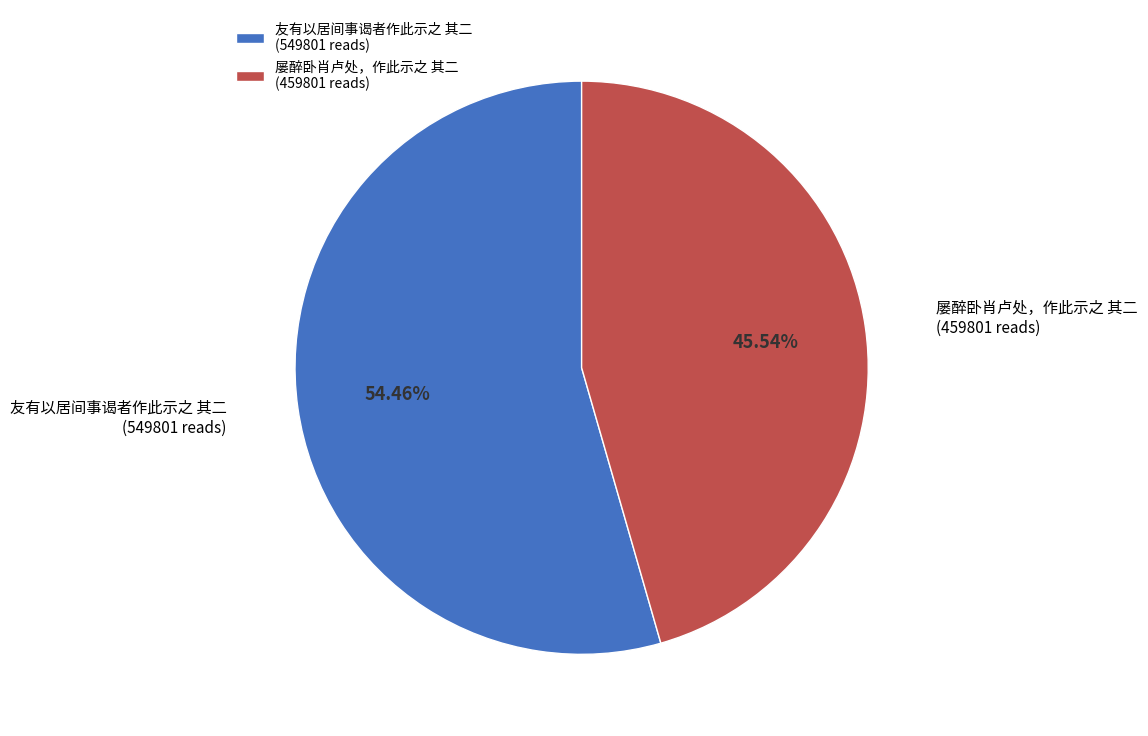

Count the number of slices in the pie.

2